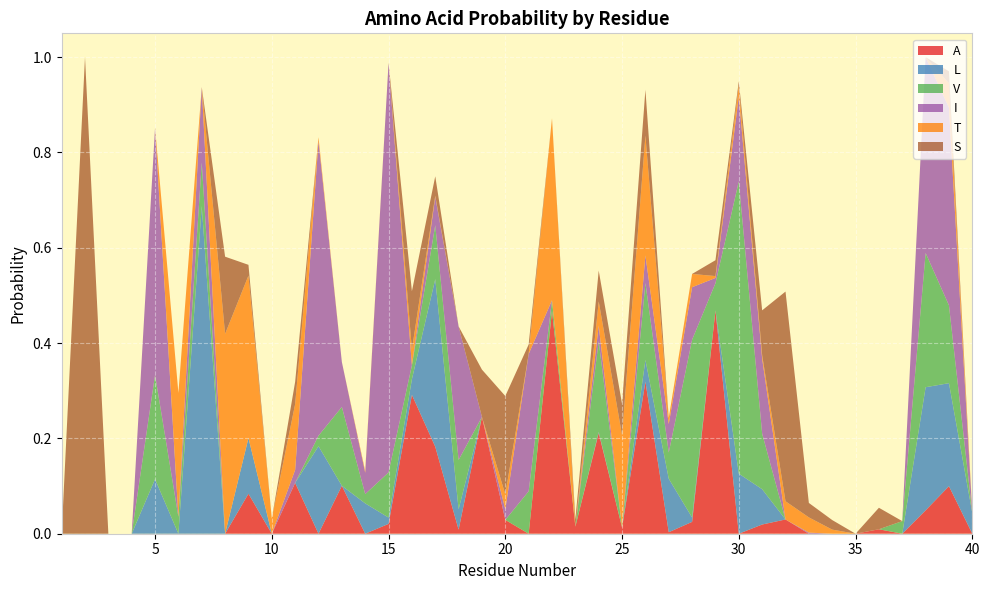

Reading left to right, list all the values displayed in this chart.

A: 0.0	0.0	0.0	0.0	0.0	0.0	0.0	0.0	0.1	0.0	0.1	0.0	0.1	0.0	0.0	0.3	0.2	0.0	0.2	0.0	0.0	0.5	0.0	0.2	0.0	0.3	0.0	0.0	0.5	0.0	0.0	0.0	0.0	0.0	0.0	0.0	0.0	0.0	0.1	0.0
L: 0.0	0.0	0.0	0.0	0.1	0.0	0.7	0.0	0.1	0.0	0.0	0.2	0.0	0.1	0.0	0.0	0.4	0.0	0.0	0.0	0.0	0.0	0.0	0.0	0.0	0.0	0.1	0.0	0.0	0.1	0.1	0.0	0.0	0.0	0.0	0.0	0.0	0.3	0.2	0.0
V: 0.0	0.0	0.0	0.0	0.2	0.0	0.1	0.0	0.0	0.0	0.0	0.0	0.2	0.0	0.1	0.0	0.1	0.1	0.0	0.0	0.1	0.0	0.0	0.2	0.0	0.2	0.1	0.4	0.1	0.6	0.1	0.0	0.0	0.0	0.0	0.0	0.0	0.3	0.2	0.0
I: 0.0	0.0	0.0	0.0	0.5	0.0	0.2	0.0	0.0	0.0	0.0	0.6	0.1	0.0	0.9	0.0	0.1	0.3	0.0	0.0	0.3	0.0	0.0	0.0	0.0	0.1	0.1	0.1	0.0	0.2	0.2	0.0	0.0	0.0	0.0	0.0	0.0	0.4	0.4	0.0
T: 0.0	0.0	0.0	0.0	0.0	0.3	0.0	0.4	0.3	0.0	0.1	0.0	0.0	0.0	0.0	0.0	0.0	0.0	0.0	0.0	0.0	0.4	0.0	0.1	0.2	0.3	0.0	0.0	0.0	0.0	0.0	0.0	0.0	0.0	0.0	0.0	0.0	0.0	0.1	0.0
S: 0.0	1.0	0.0	0.0	0.0	0.0	0.0	0.2	0.0	0.0	0.0	0.0	0.0	0.0	0.0	0.1	0.0	0.0	0.1	0.2	0.0	0.0	0.0	0.1	0.1	0.1	0.0	0.0	0.0	0.0	0.1	0.4	0.0	0.0	0.0	0.0	0.0	0.0	0.0	0.0